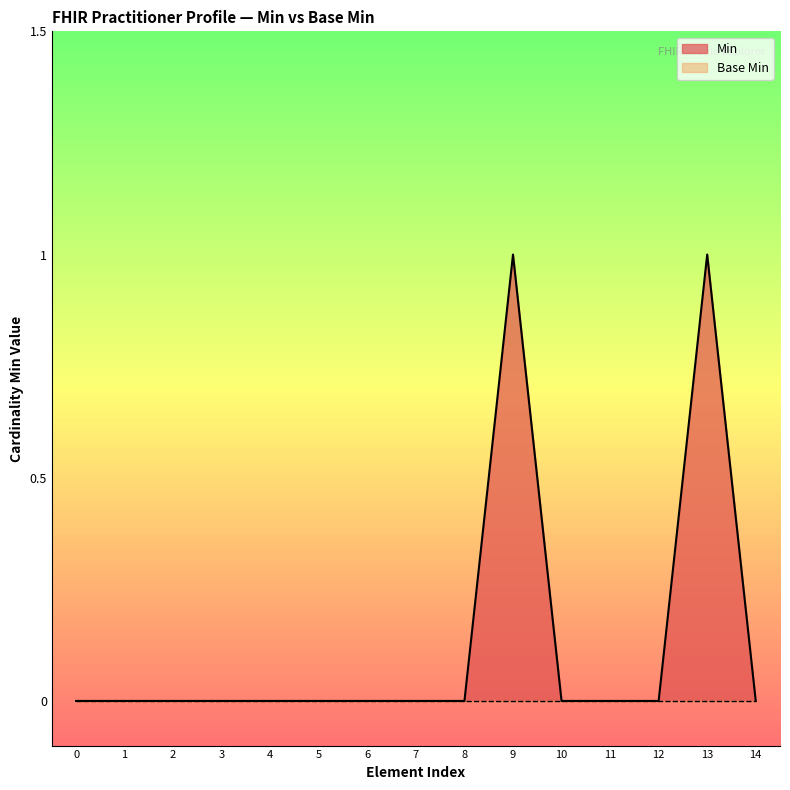

Which series changed the most between 1 and 13?

Min